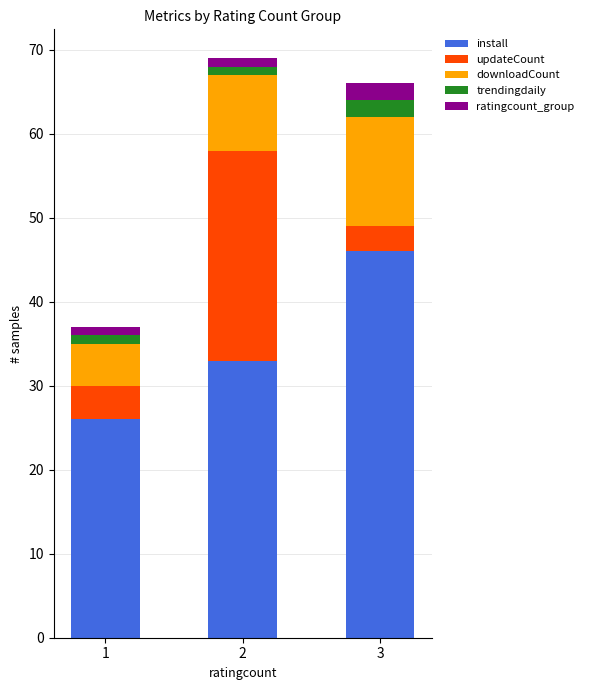

What is the lowest value of the install series?

26